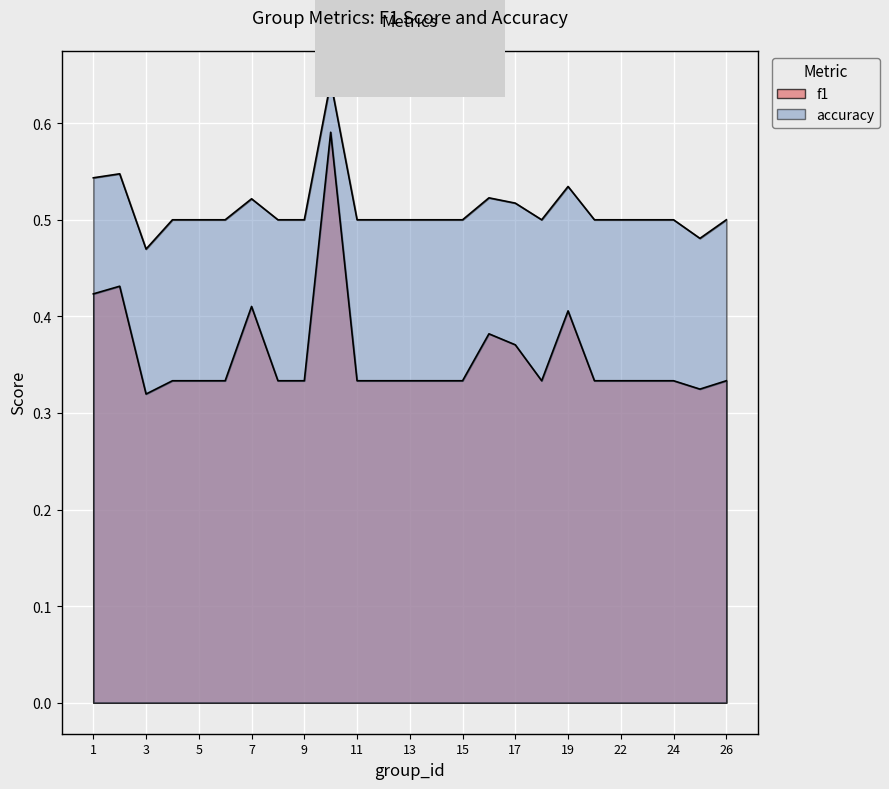

Reading right to left, extract all data points from this chart.

f1: 0.3	0.3	0.3	0.3	0.3	0.3	0.4	0.3	0.4	0.4	0.3	0.3	0.3	0.3	0.3	0.6	0.3	0.3	0.4	0.3	0.3	0.3	0.3	0.4	0.4
accuracy: 0.5	0.5	0.5	0.5	0.5	0.5	0.5	0.5	0.5	0.5	0.5	0.5	0.5	0.5	0.5	0.6	0.5	0.5	0.5	0.5	0.5	0.5	0.5	0.5	0.5